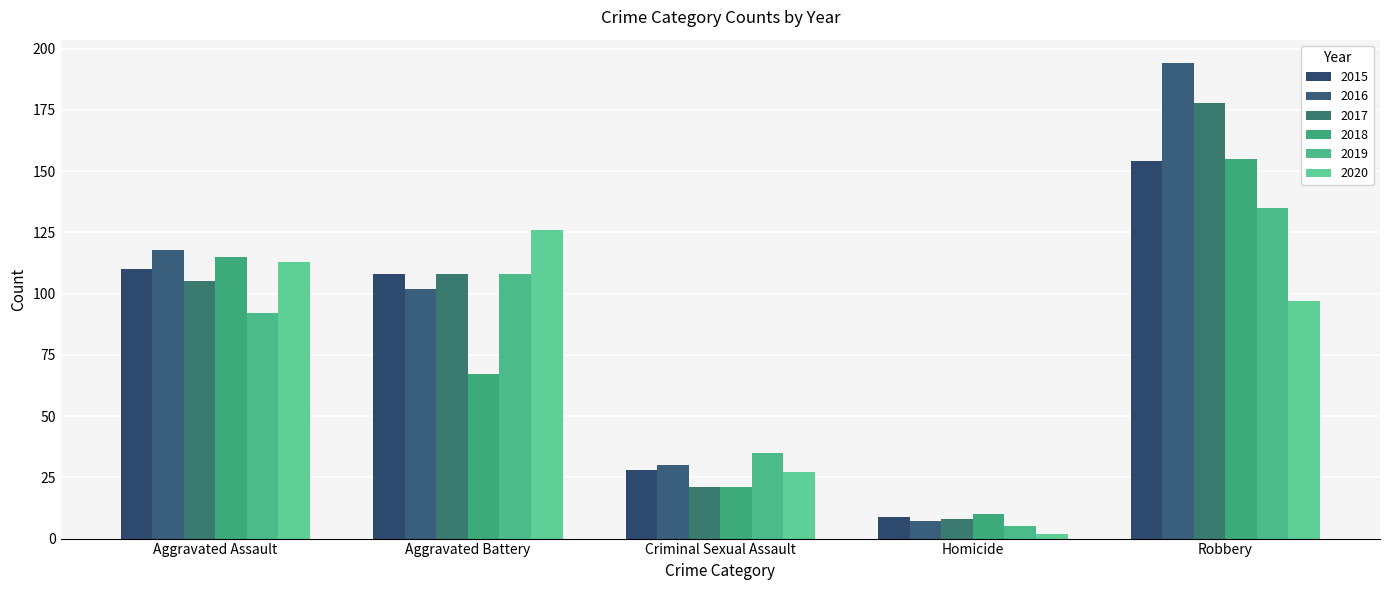

How many bars are there in each group?

6